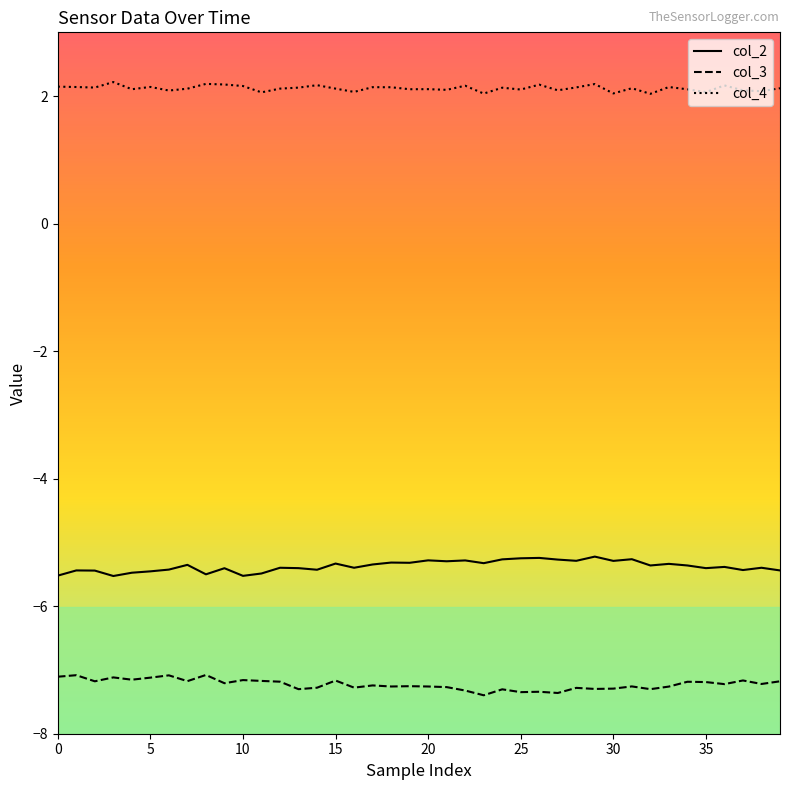

Count the number of categories in the chart.

40